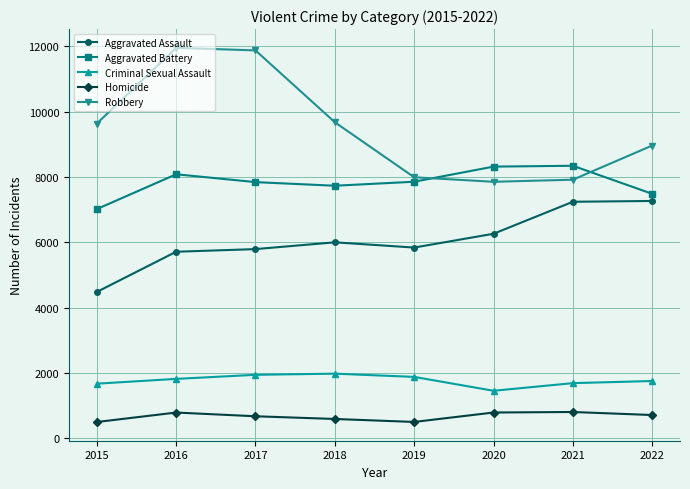

What is the maximum value for Aggravated Battery?

8346